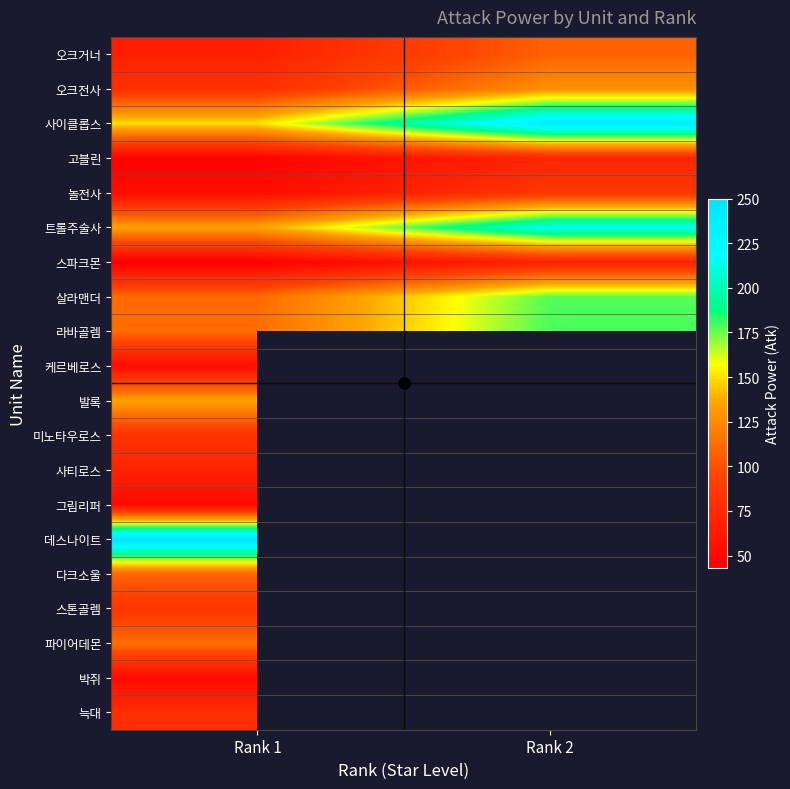

Which series changed the most between Rank 1 and Rank 2?

사이클롭스